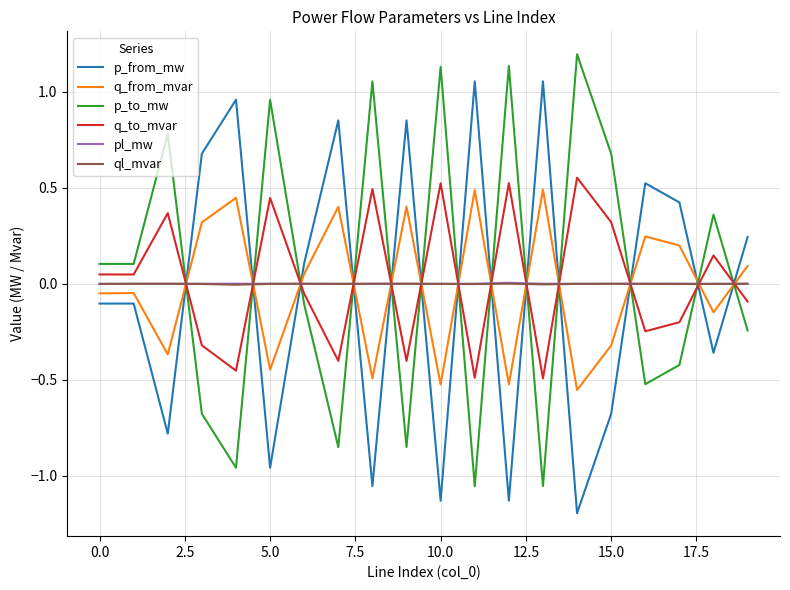

How many lines are shown in the chart?

6